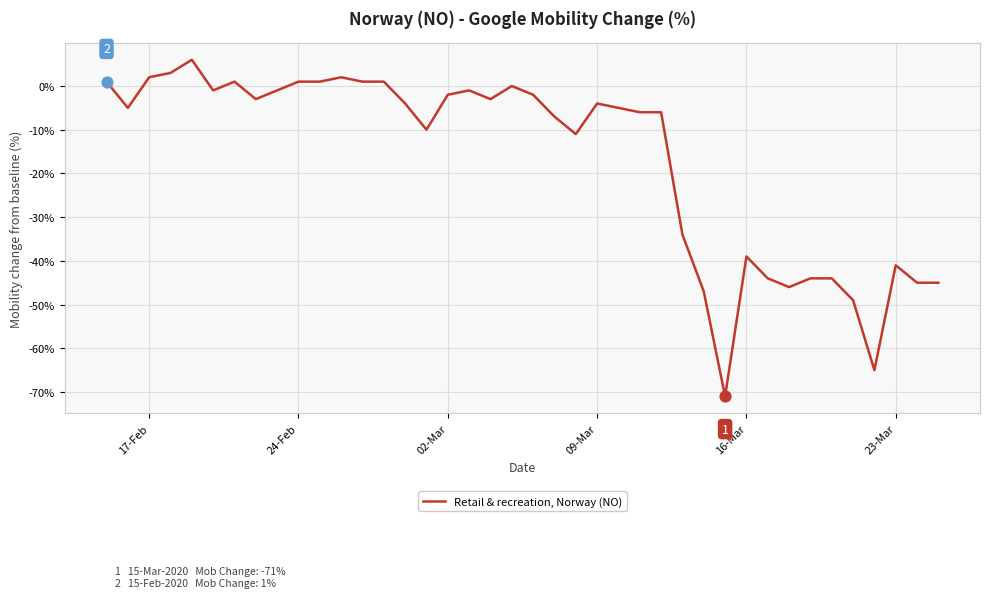

What is the greatest value displayed?

6